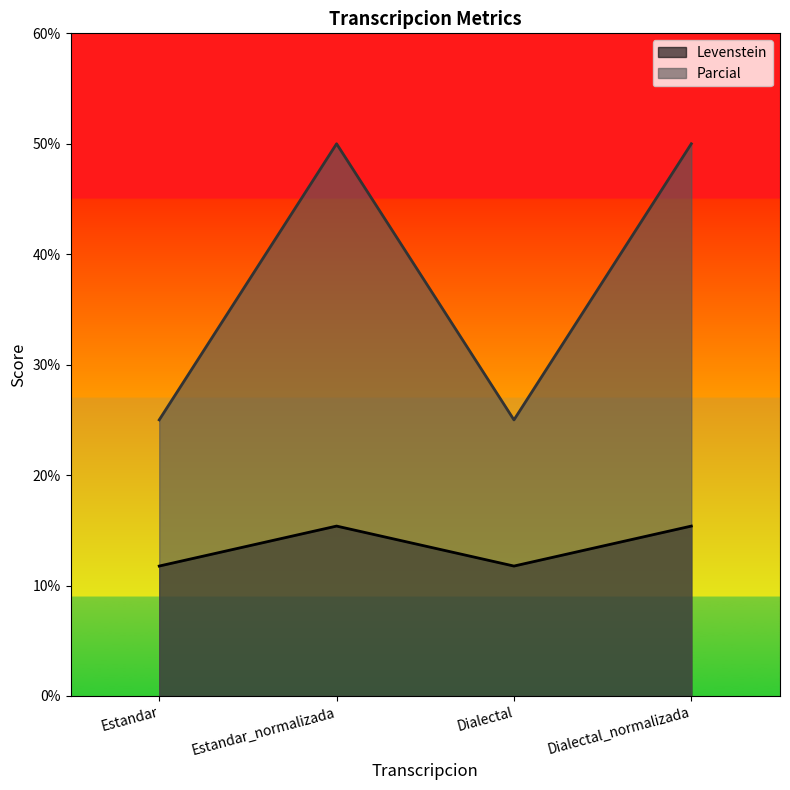

In Levenstein, how many points are lower than both neighbors (excluding endpoints)?

1